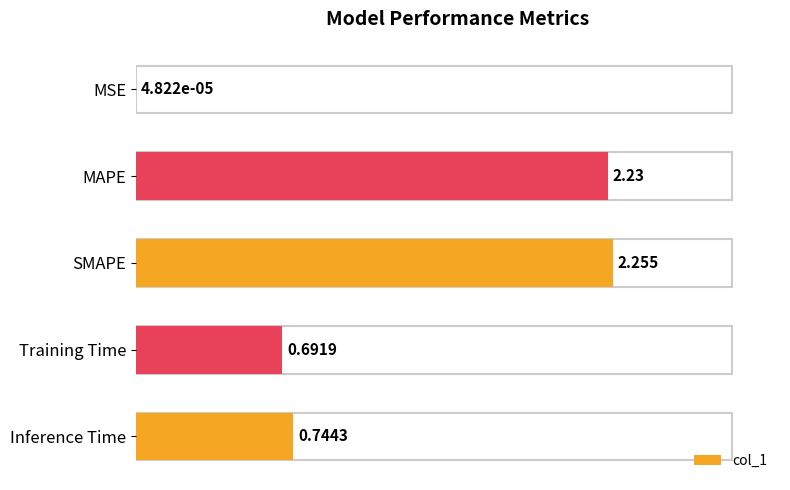

Between SMAPE and MSE, which is larger?

SMAPE